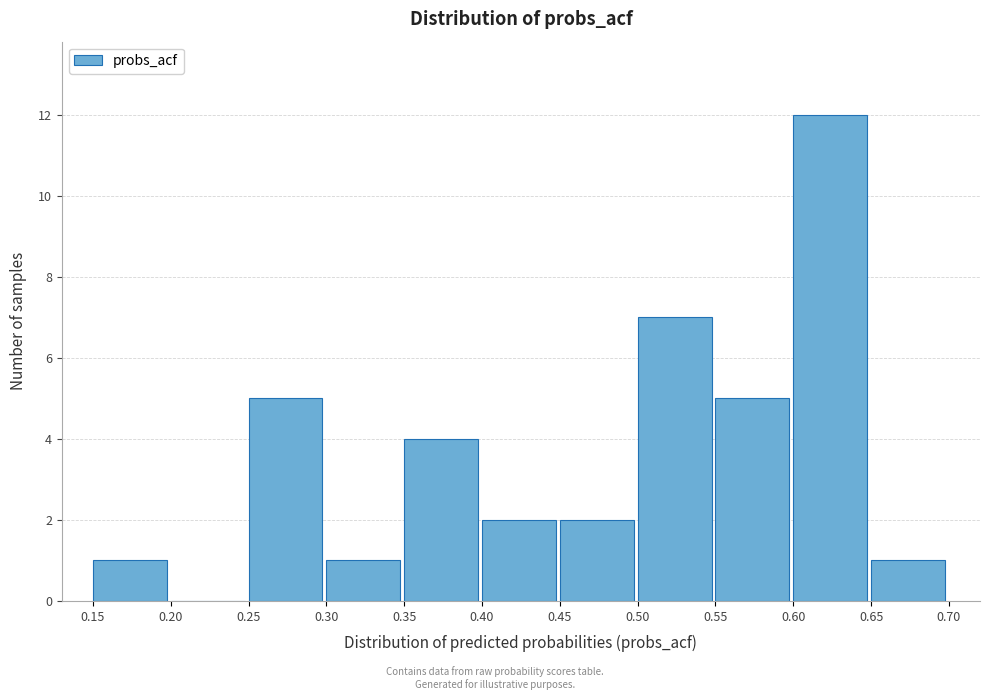

Over which range of the x-axis is the bar tallest?

0.60 to 0.65